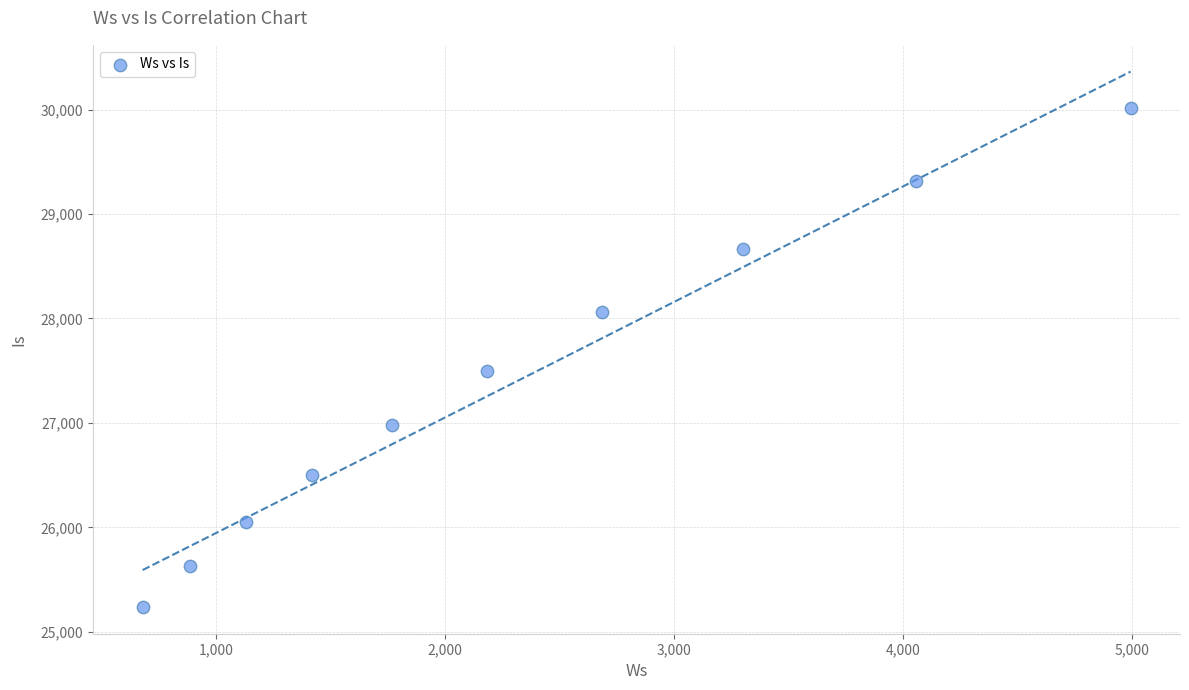

What is the average X value?

2310.8